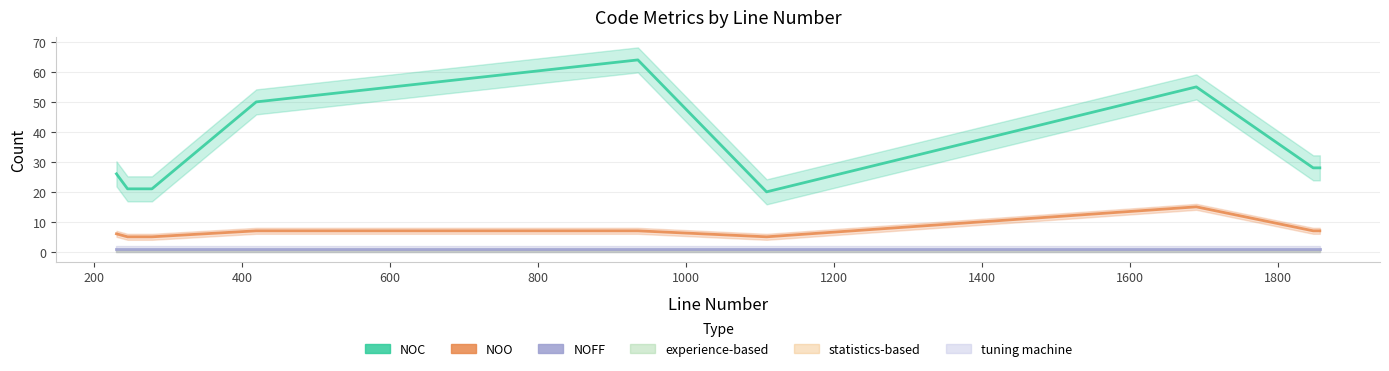

True or false: NOO and NOFF intersect in this chart.

False